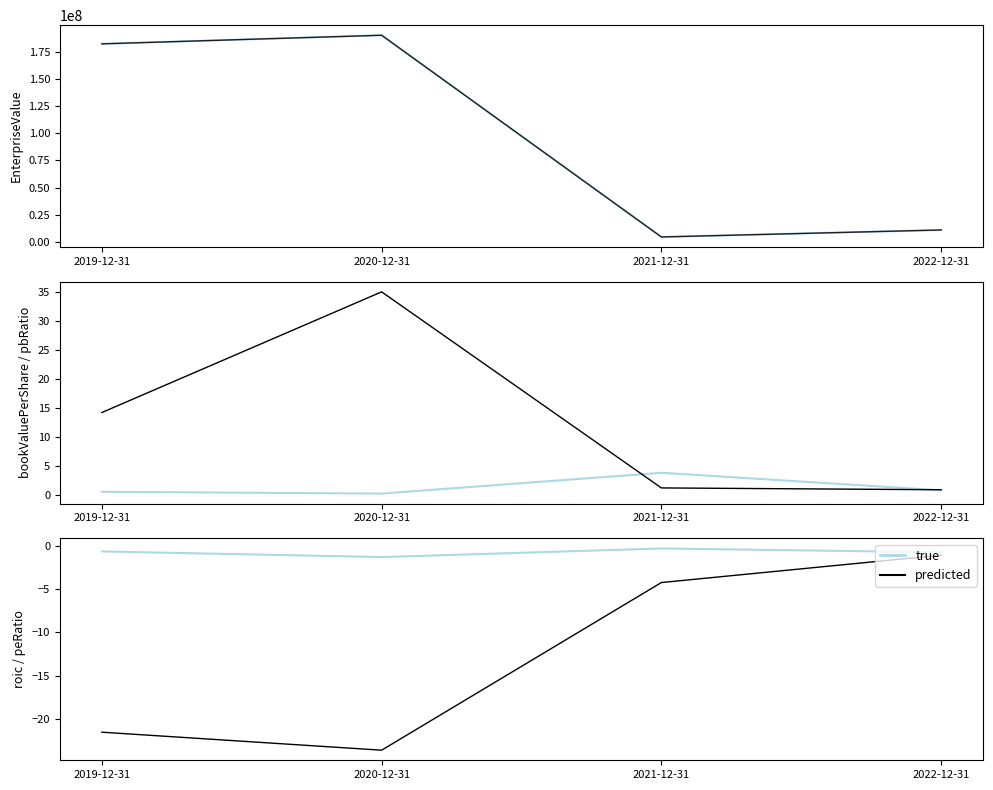

What is the average value of the pbRatio series?

12.8